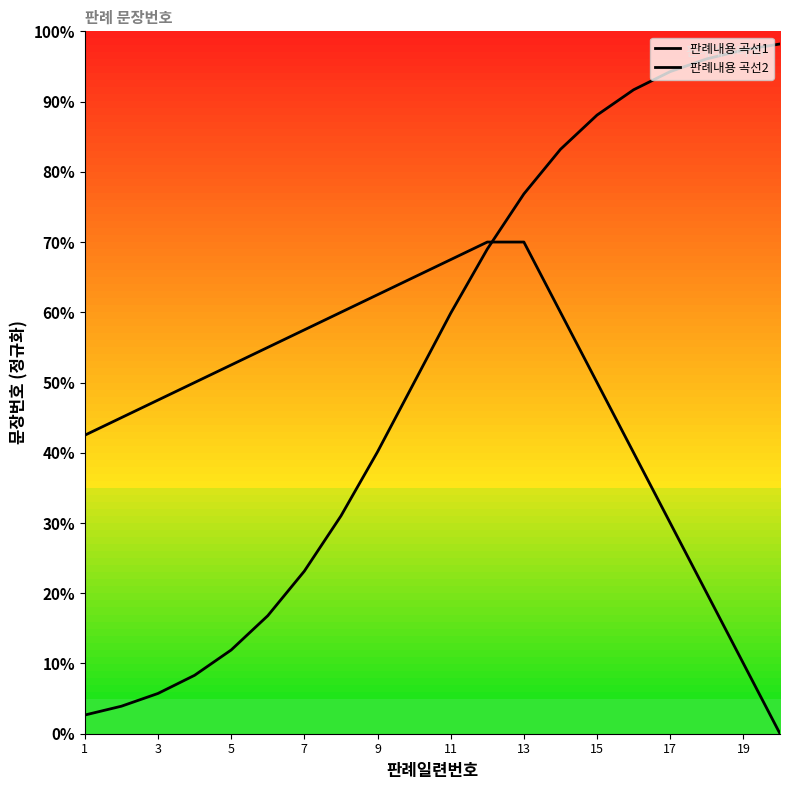

At which label does 판례내용 곡선2 reach its minimum?

1